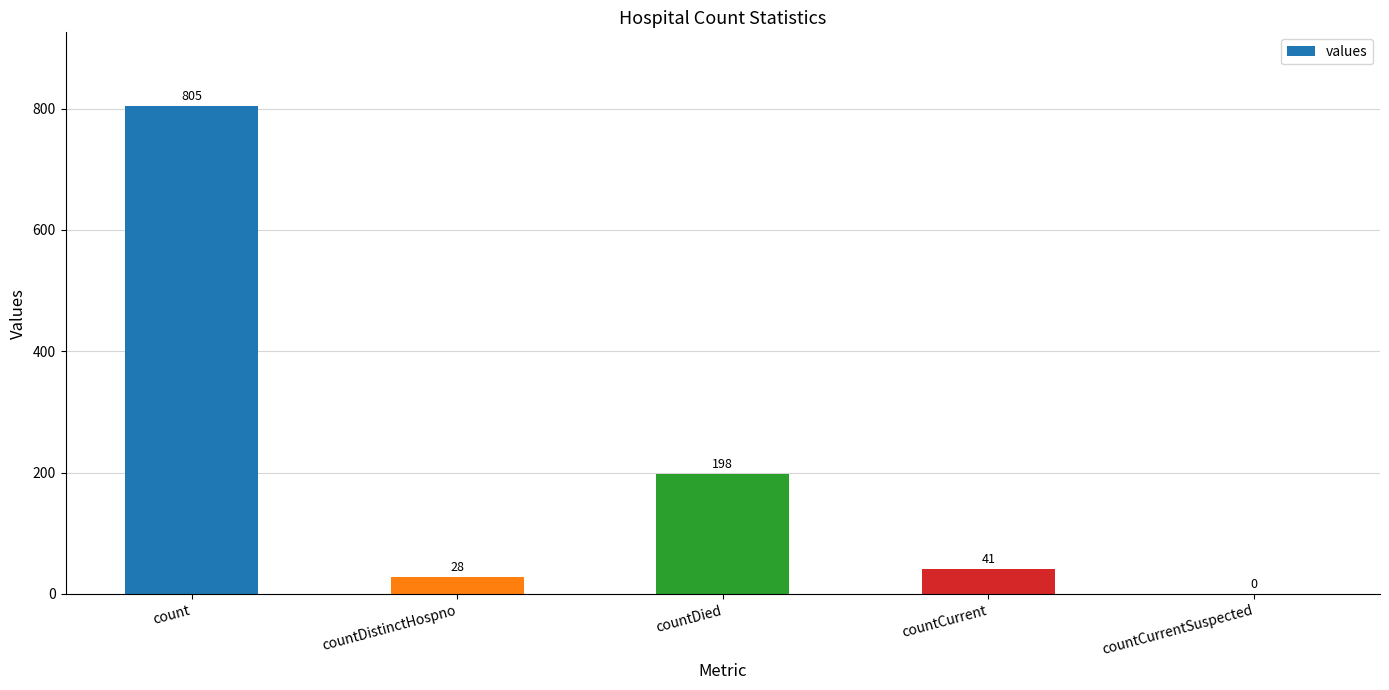

What is the average value?

214